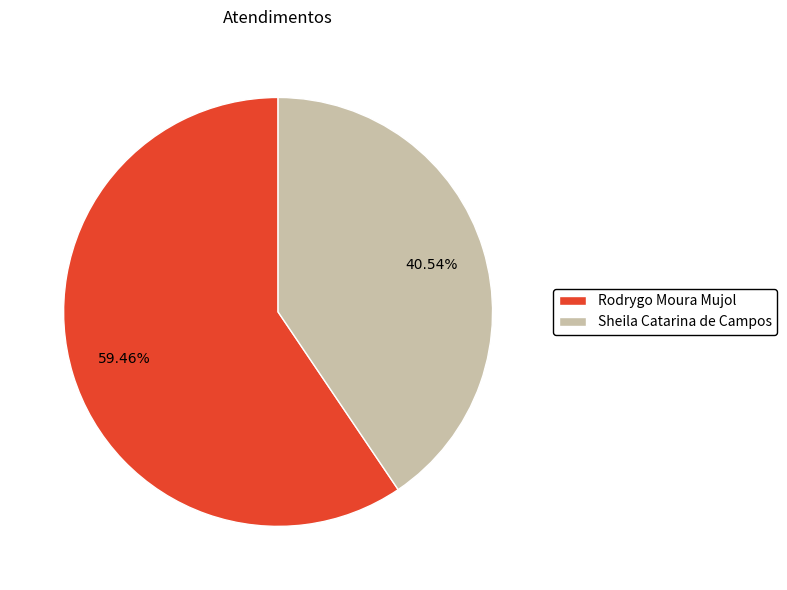

Combined, do Rodrygo Moura Mujol and Sheila Catarina de Campos account for over 50%?

Yes